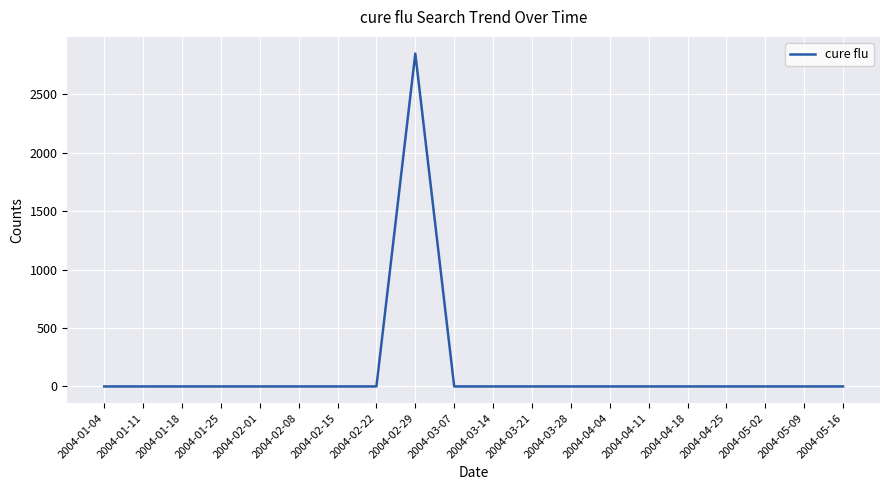

Is it true that the value at 2004-02-01 is 0.0?

True